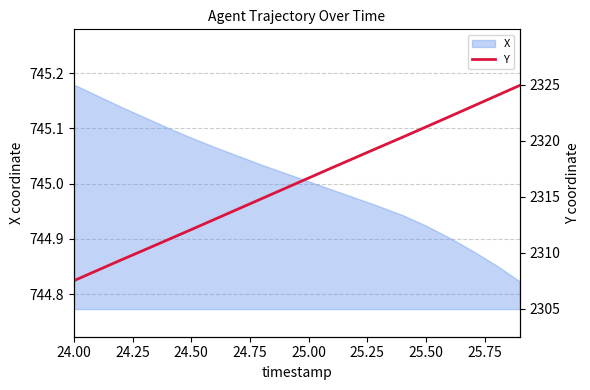

How many data points does each series have?

20